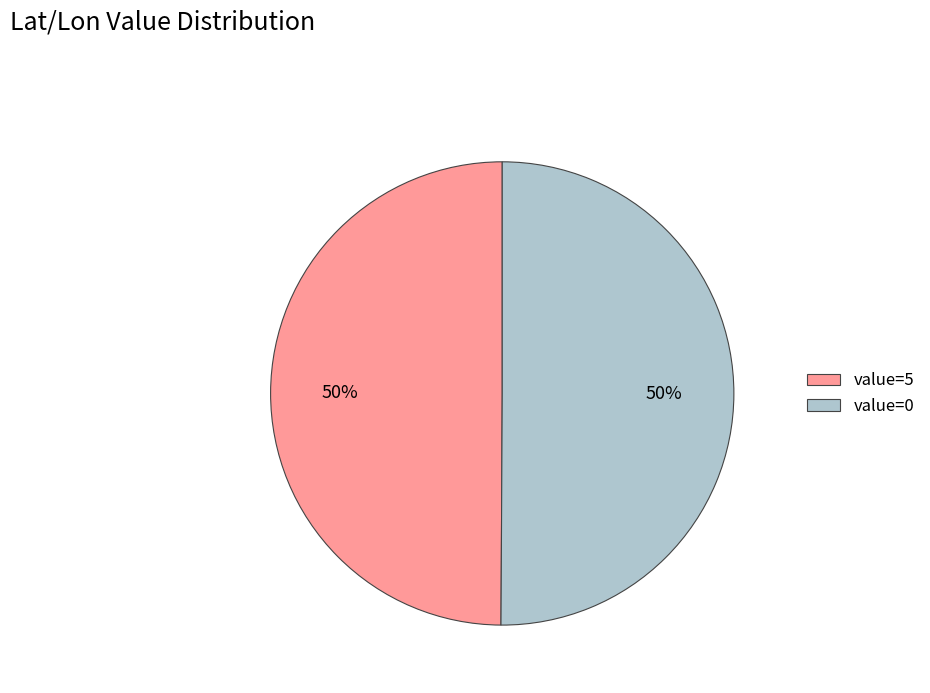

What percentage is the value=0 slice, to the nearest percent?

50%